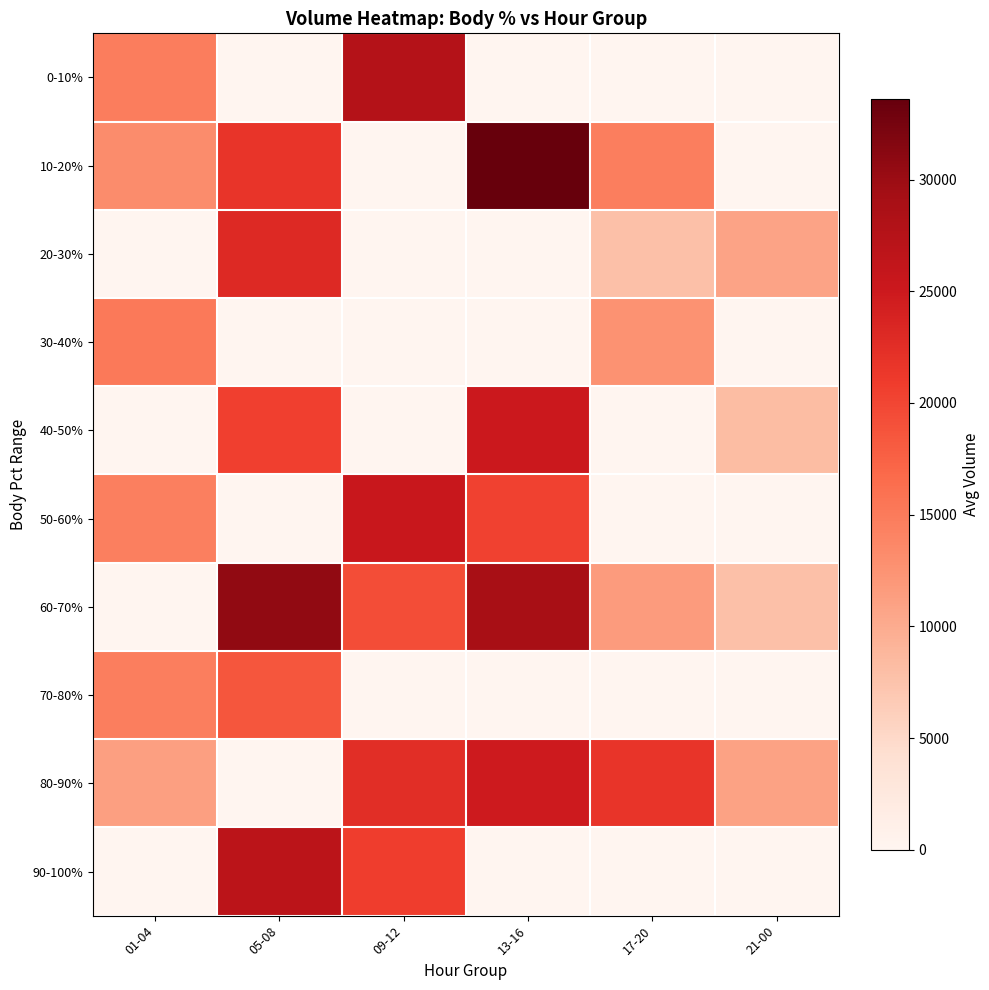

At how many categories does at least one series exceed 19185?

4